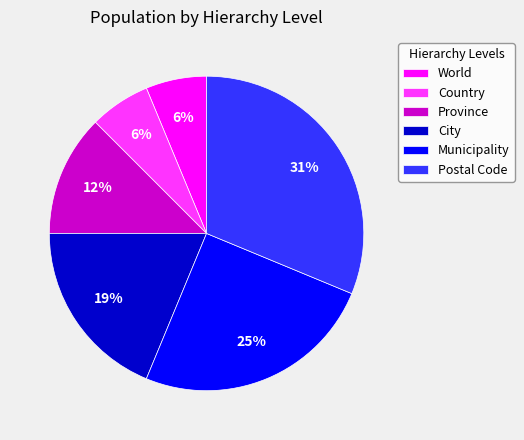

Which has a higher value, Province or City?

City